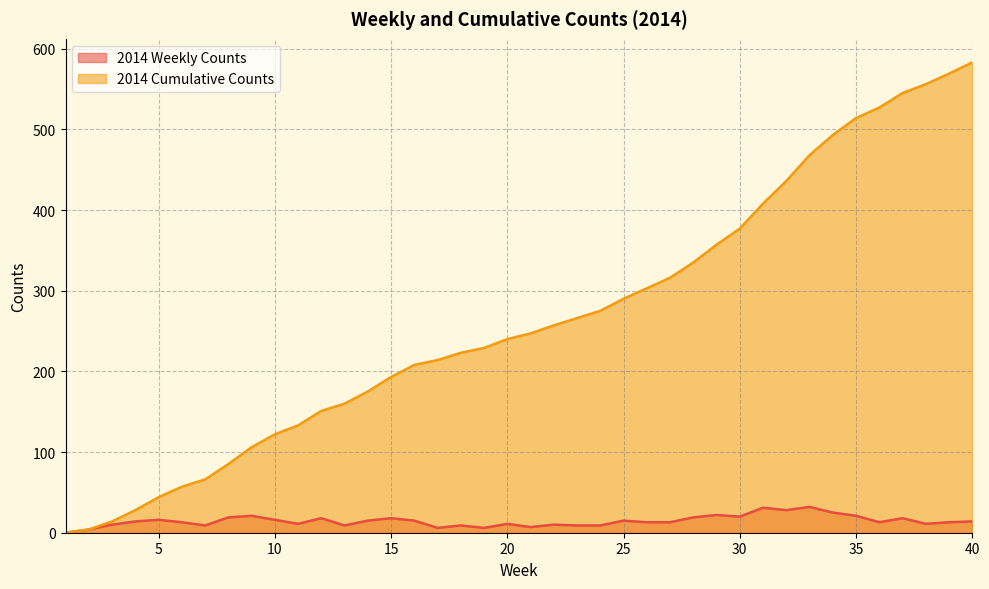

Which series has the widest spread of values?

2014 Cumulative Counts